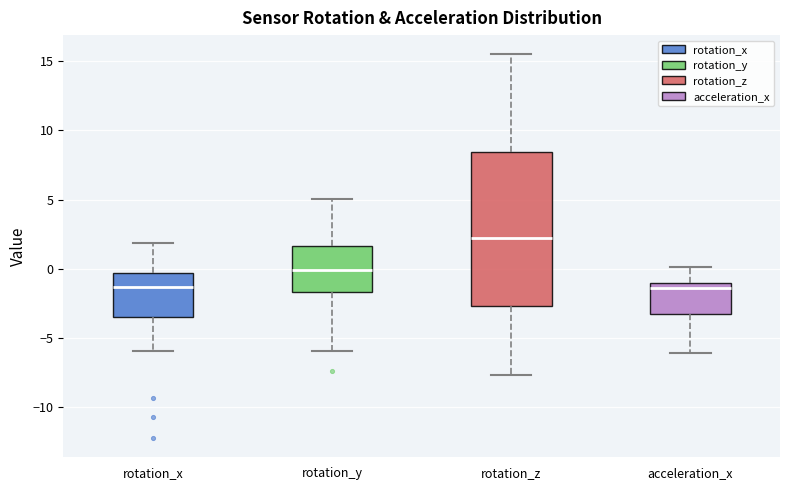

Where does the upper whisker of the box for rotation_z end on the y-axis? The values are not printed on the chart, so give them approximately, as read against the axis.

15.5